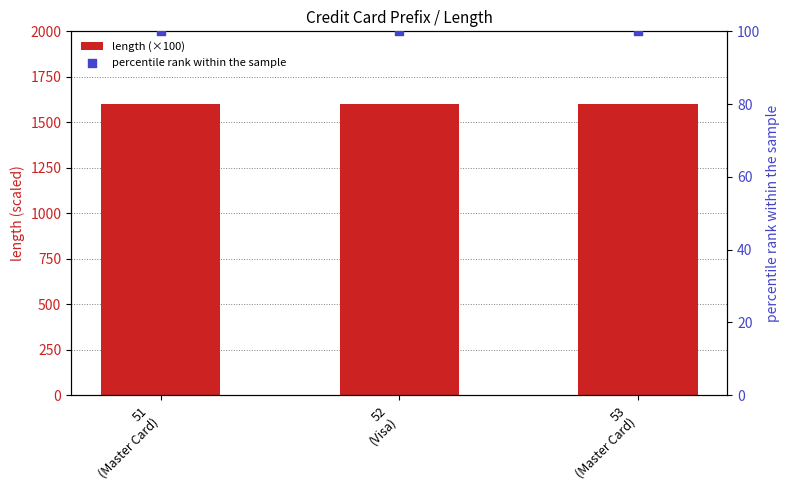

Which series contains the lowest Y value?

percentile rank within the sample